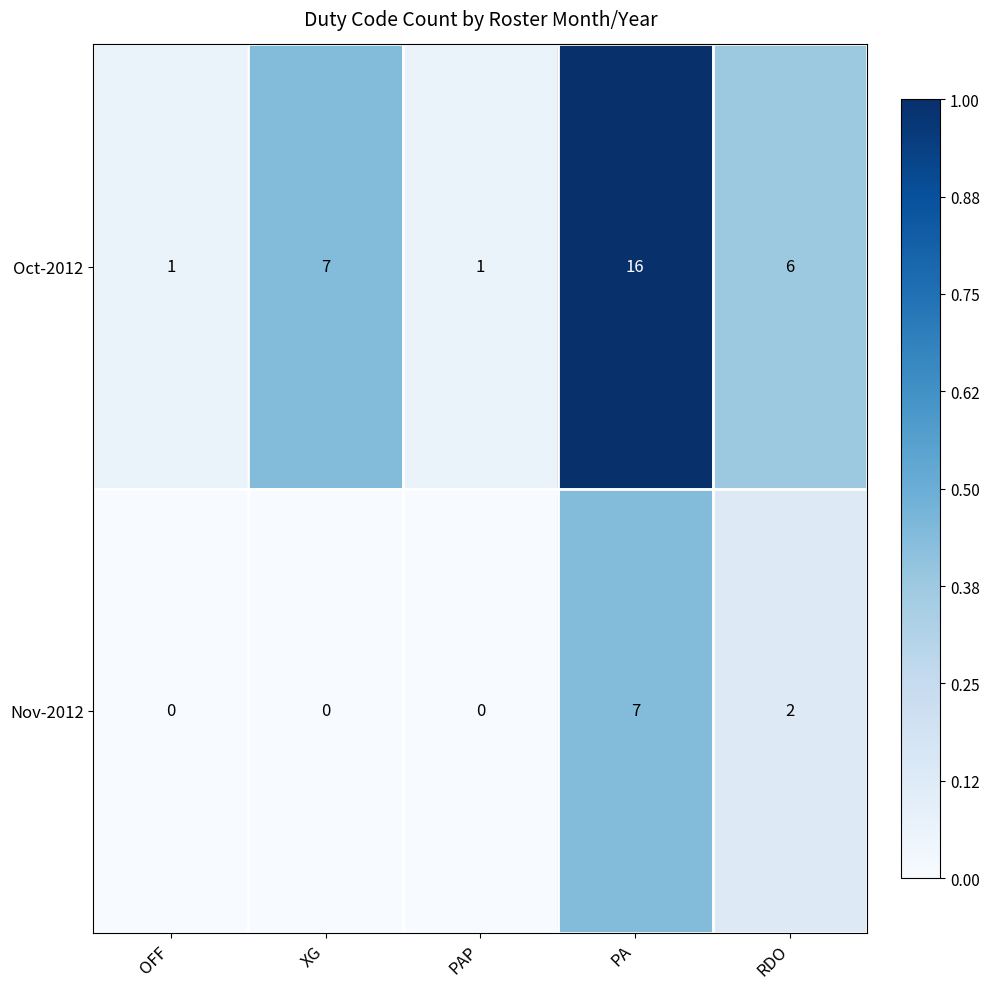

Which series has the largest total across all categories?

Oct-2012